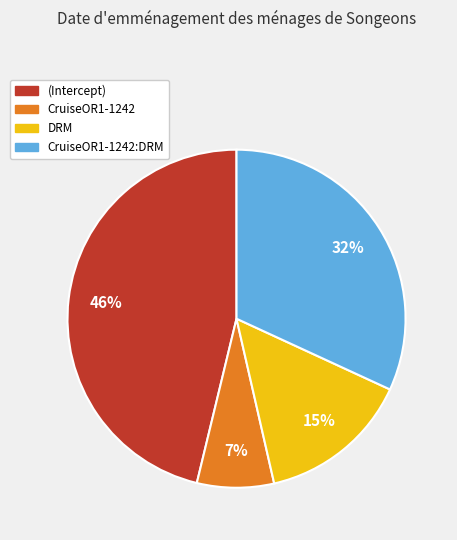

Is there any slice that represents more than half of the pie?

No